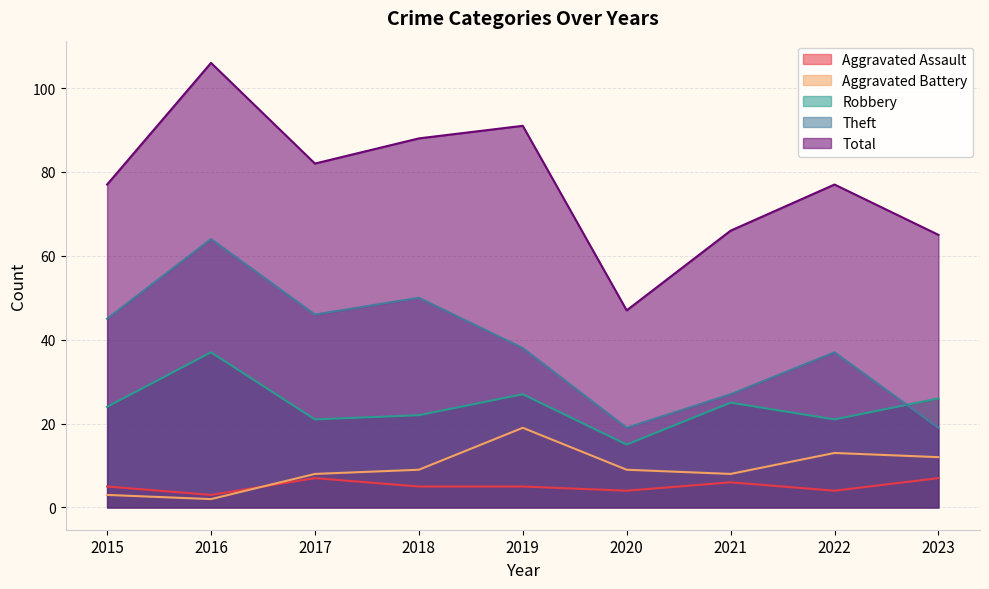

In Aggravated Battery, how many points are lower than both neighbors (excluding endpoints)?

2